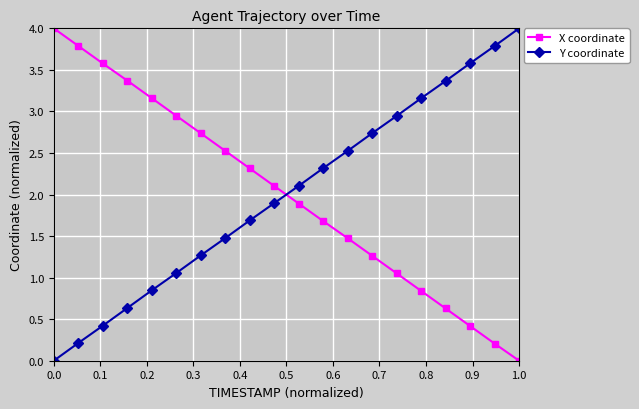

How many distinct data groups are displayed?

2